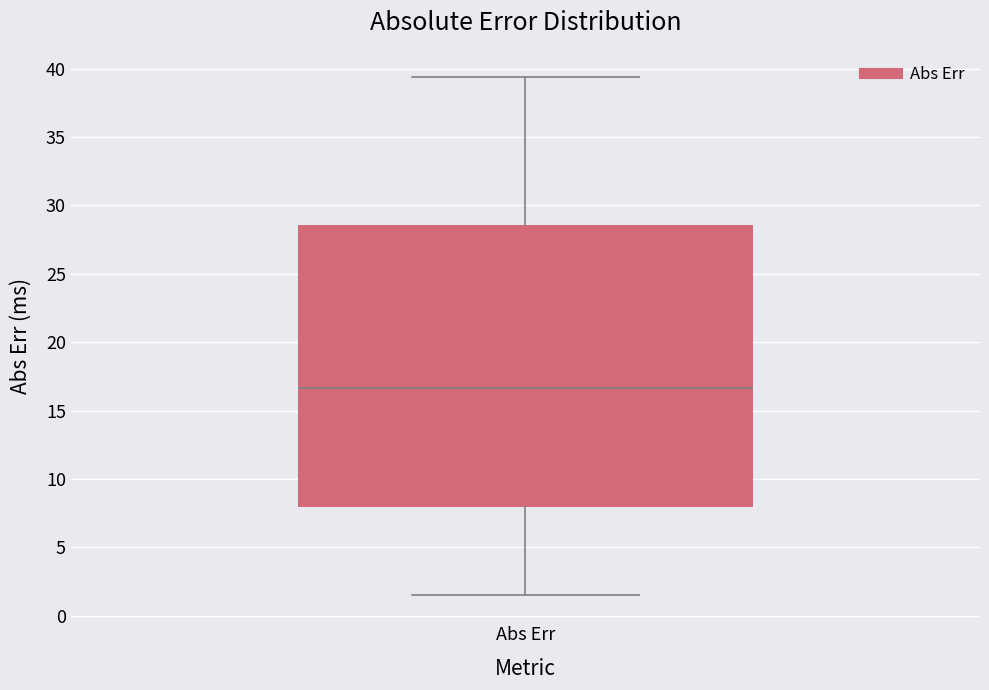

Transcribe this box plot: give where the median line is, the range the box spans, and where the two whiskers end, as read against the y-axis. The values are not printed on the chart, so give them approximately, as read against the axis.

median 16.5, box 8.0 to 28.5, whiskers 1.5 to 39.5